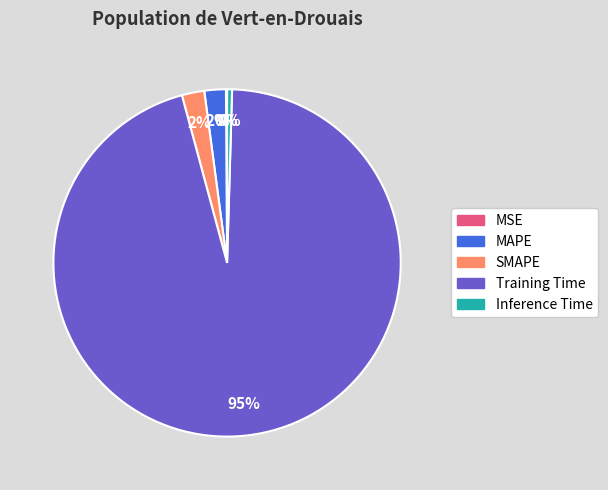

What percentage is the SMAPE slice, to the nearest percent?

2%